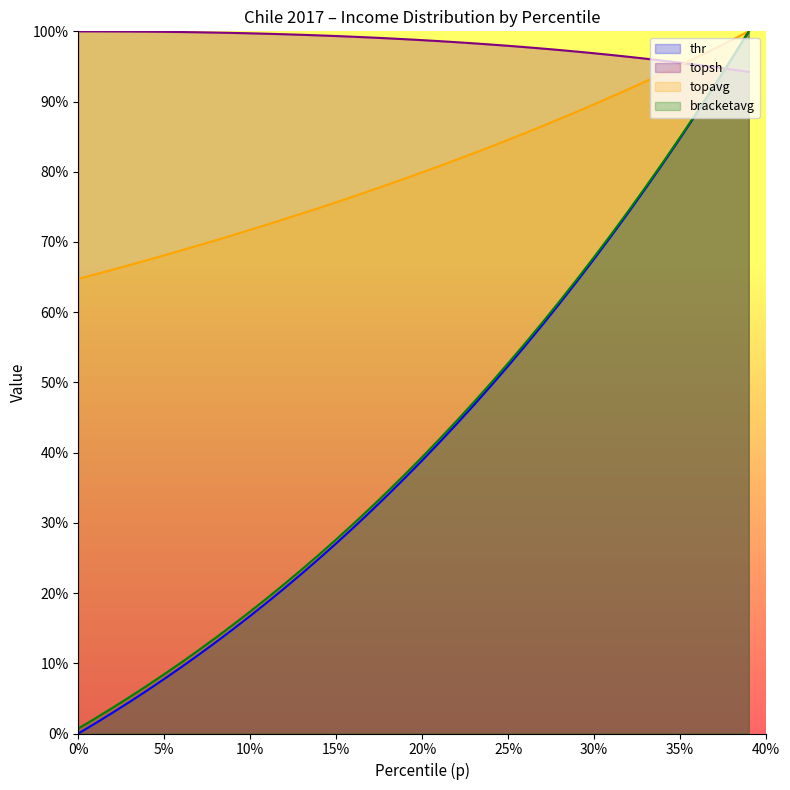

Rank the series at 25 from lowest to highest value.

thr, bracketavg, topavg, topsh